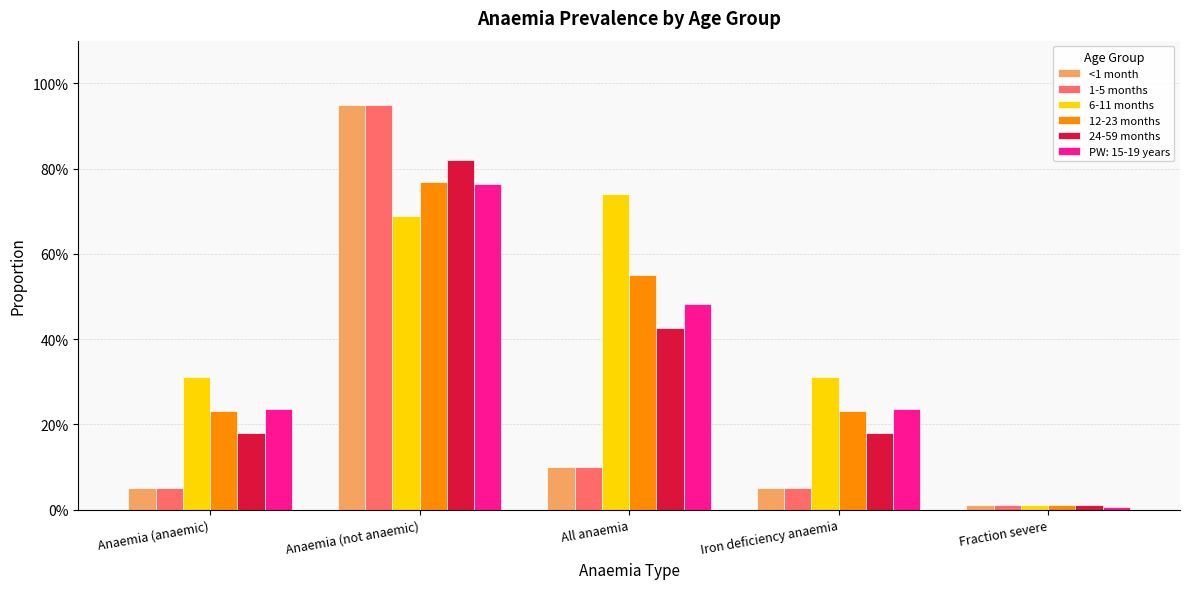

Rank the categories by 6-11 months value from highest to lowest.

All anaemia, Anaemia (not anaemic), Anaemia (anaemic), Iron deficiency anaemia, Fraction severe